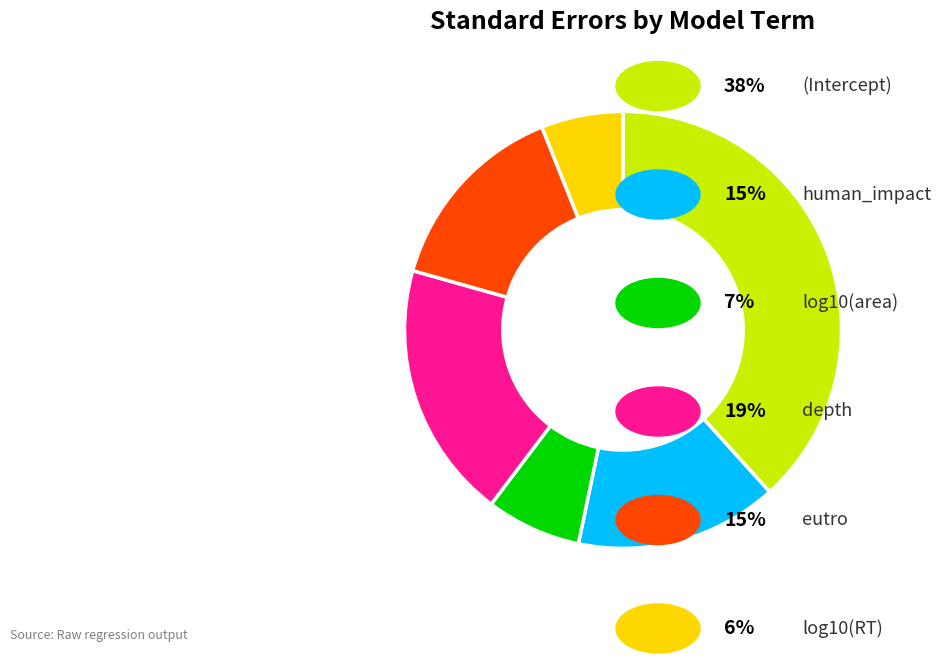

Is there any slice that represents more than half of the pie?

No